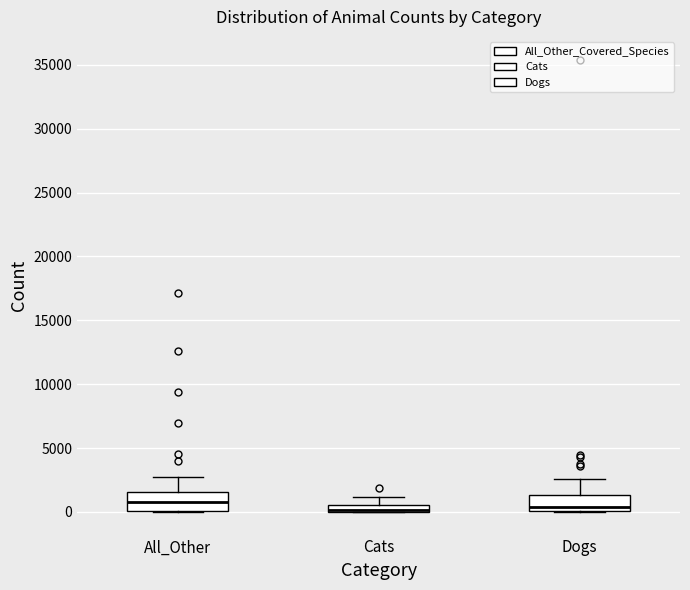

Where is the lower edge of the box for Cats on the y-axis? The values are not printed on the chart, so give them approximately, as read against the axis.

0